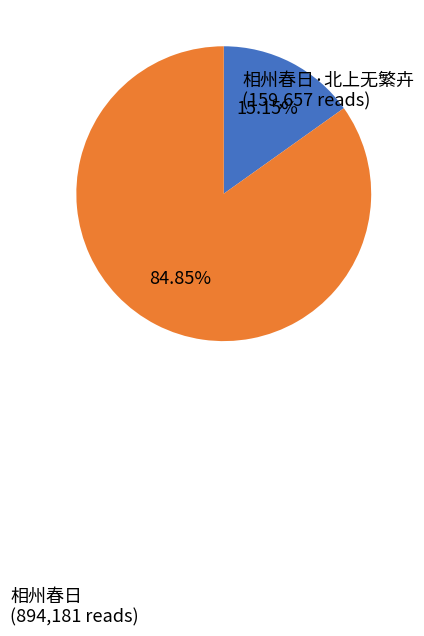

Does any single category account for the majority?

Yes